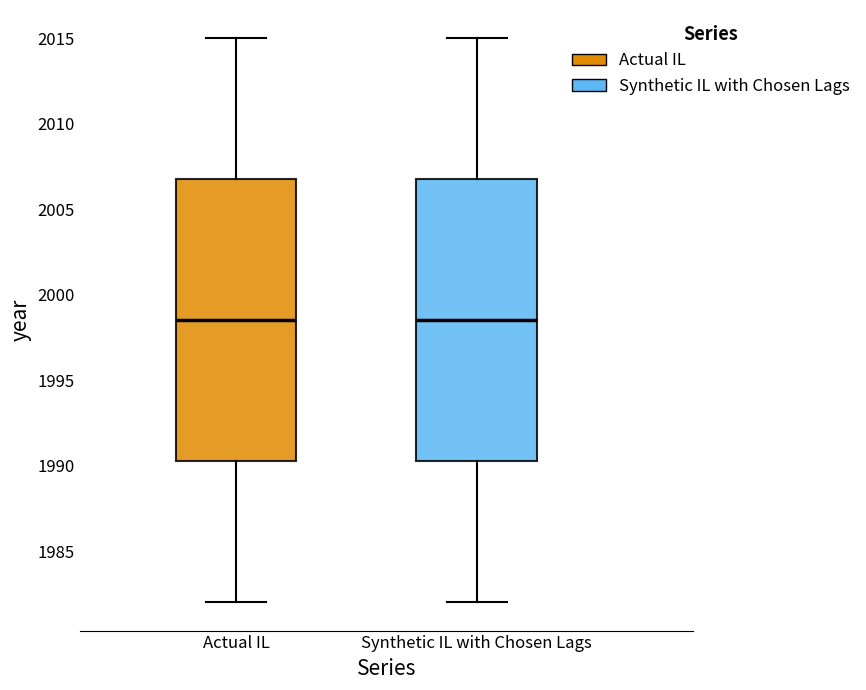

Reading left to right, transcribe this box plot: for each box, give where its median line is, the range the box spans, and where its two whiskers end, as read against the y-axis. The values are not printed on the chart, so give them approximately, as read against the axis.

Actual IL: median 1998.5, box 1990.5 to 2007.0, whiskers 1982.0 to 2015.0
Synthetic IL with Chosen Lags: median 1998.5, box 1990.5 to 2007.0, whiskers 1982.0 to 2015.0